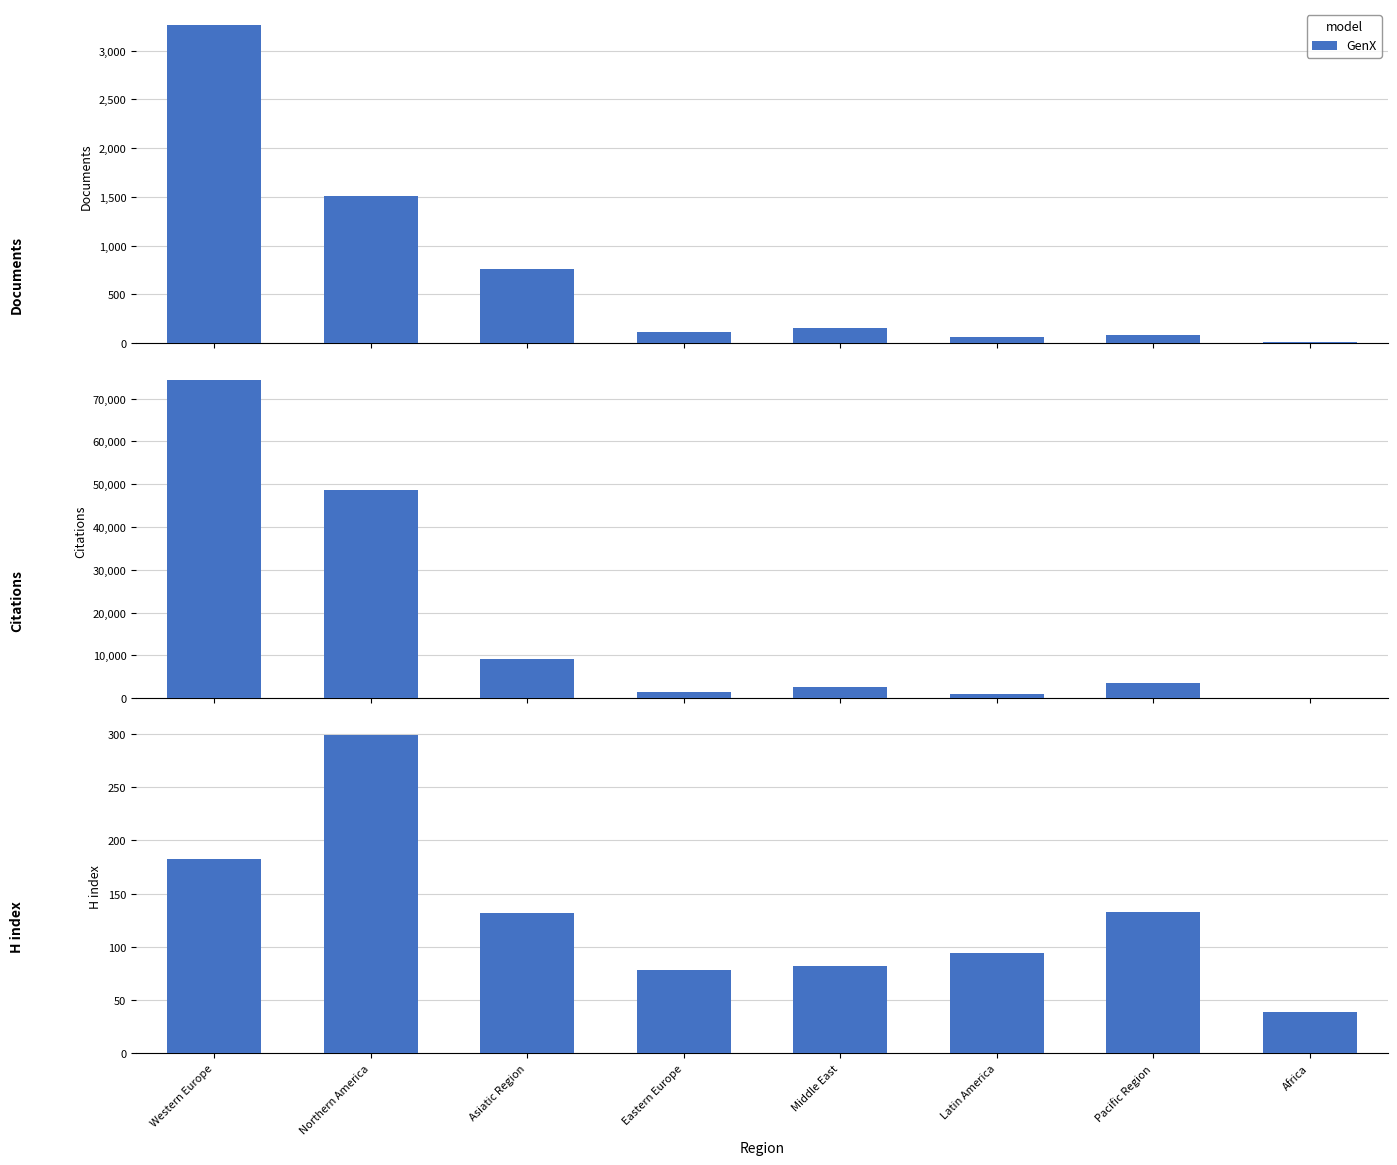

What is the label of the 3rd bar from the right?

Latin America